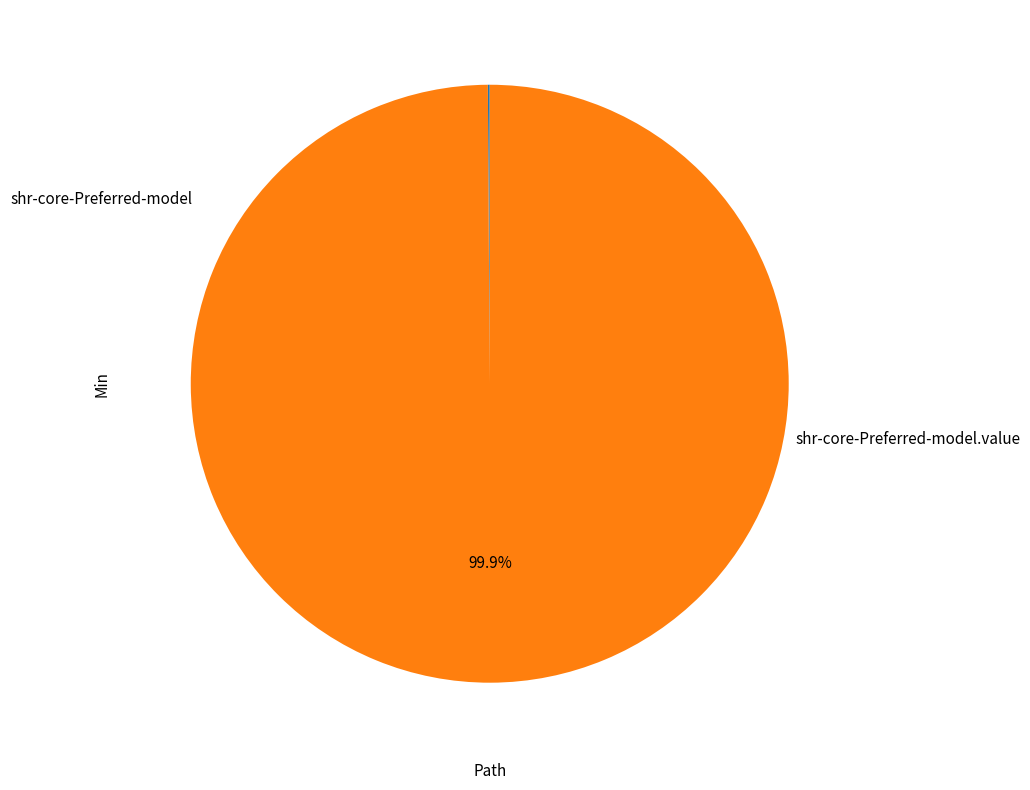

Is there any slice that represents more than half of the pie?

Yes